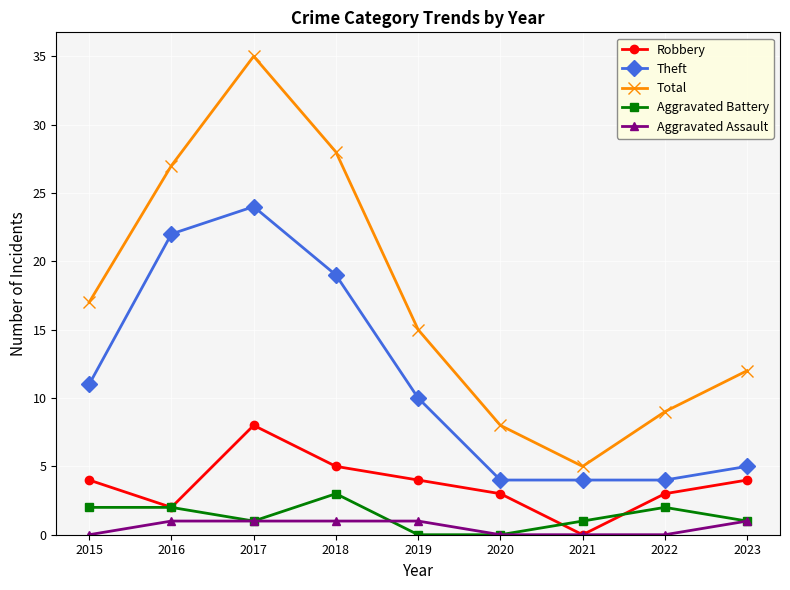

Which category has the highest value across all series?

2017